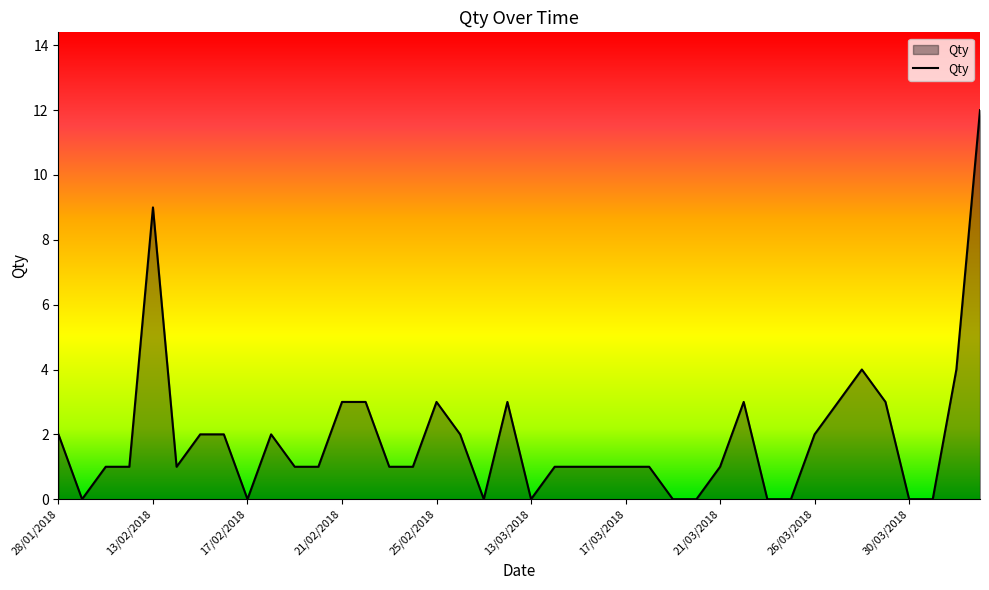

What is the difference between the maximum and minimum values?

12